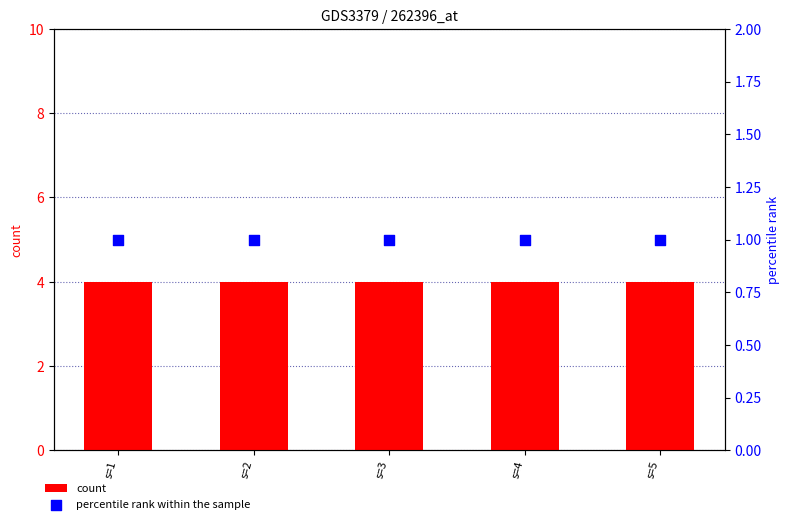

Which series contains the highest Y value?

count